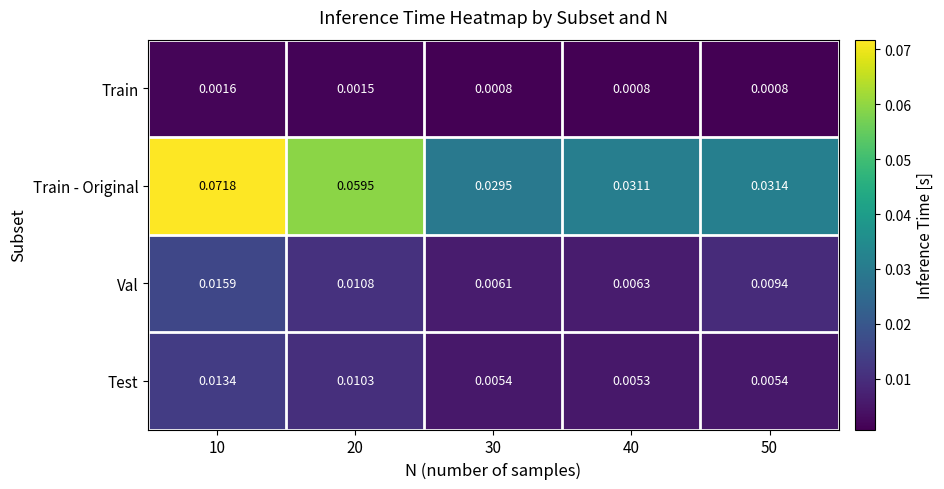

Which series has the widest spread of values?

Train - Original